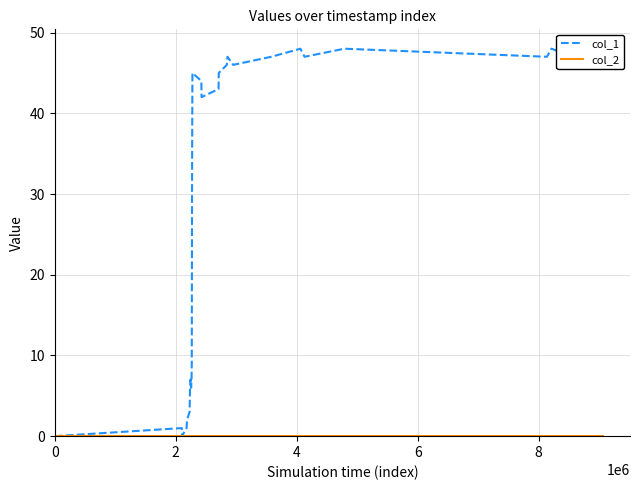

Which series has the largest total across all categories?

col_1